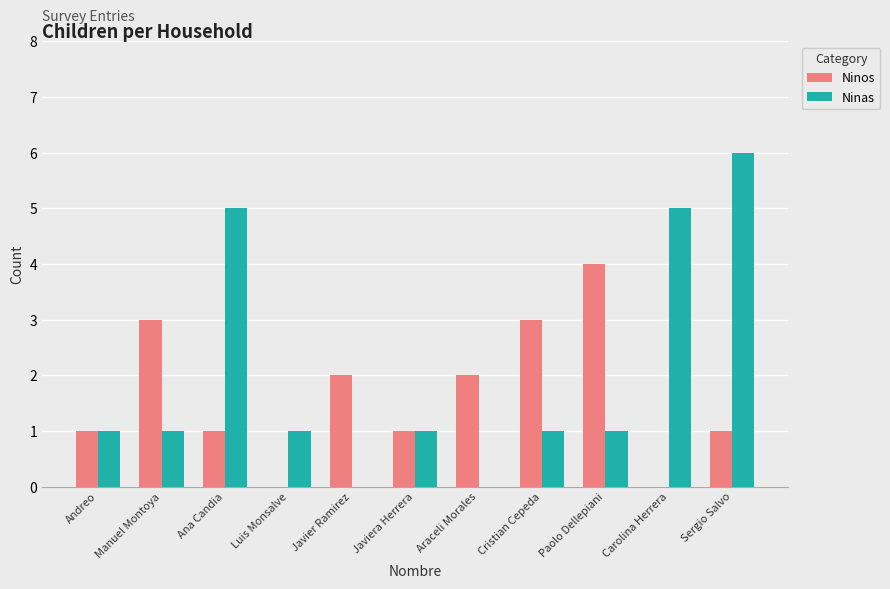

Between Araceli Morales and Paolo Dellepiani, which series saw the biggest shift?

Ninos